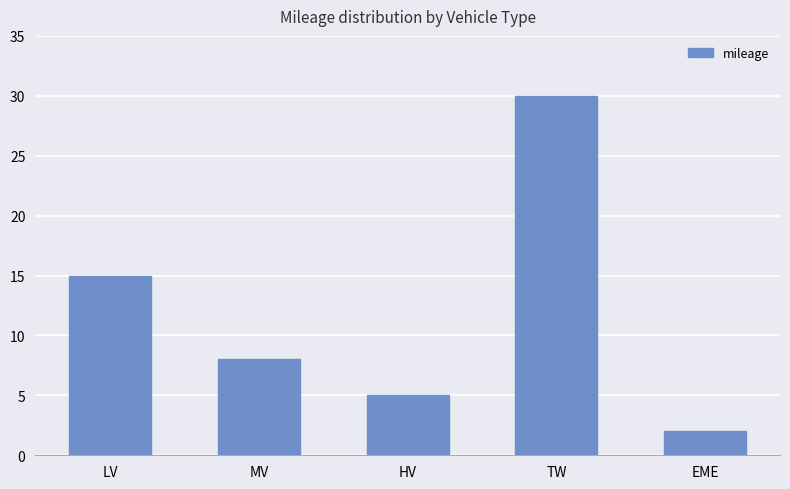

Reading right to left, list all the values displayed in this chart.

EME=2	TW=30	HV=5	MV=8	LV=15